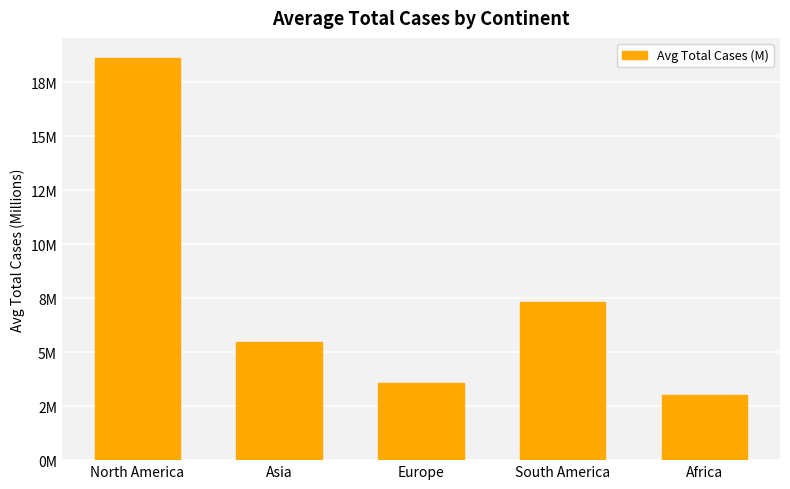

What is the average value?

7.6